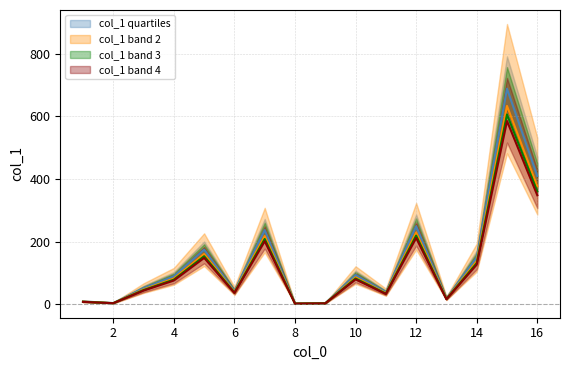

Rank the categories by value from highest to lowest.

15, 16, 12, 7, 5, 14, 10, 4, 3, 6, 11, 13, 1, 2, 9, 8